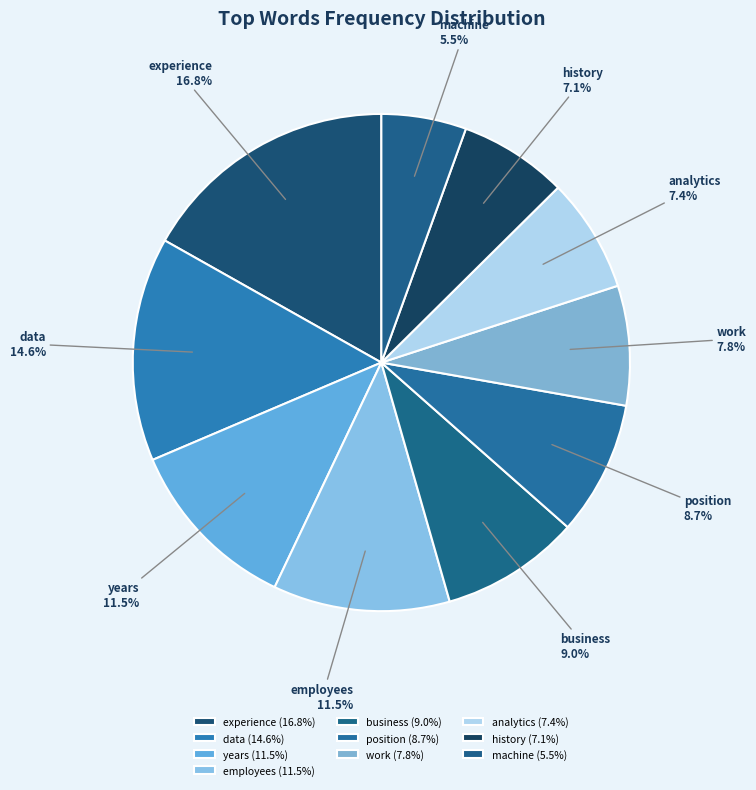

Combined, do work and position account for over 50%?

No